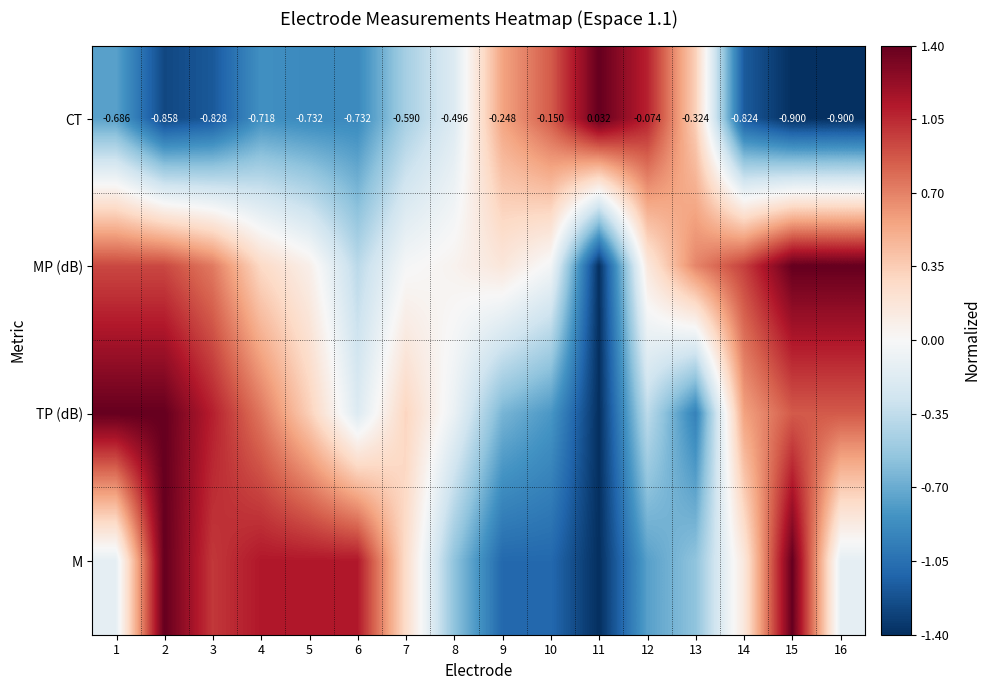

Is it true that CT equals -0.5 at 15?

False